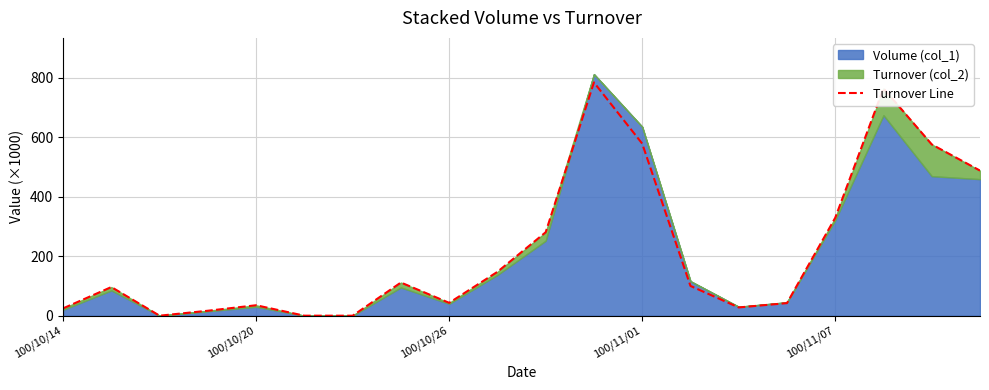

At which label is Turnover Line closest to 392?

100/11/07